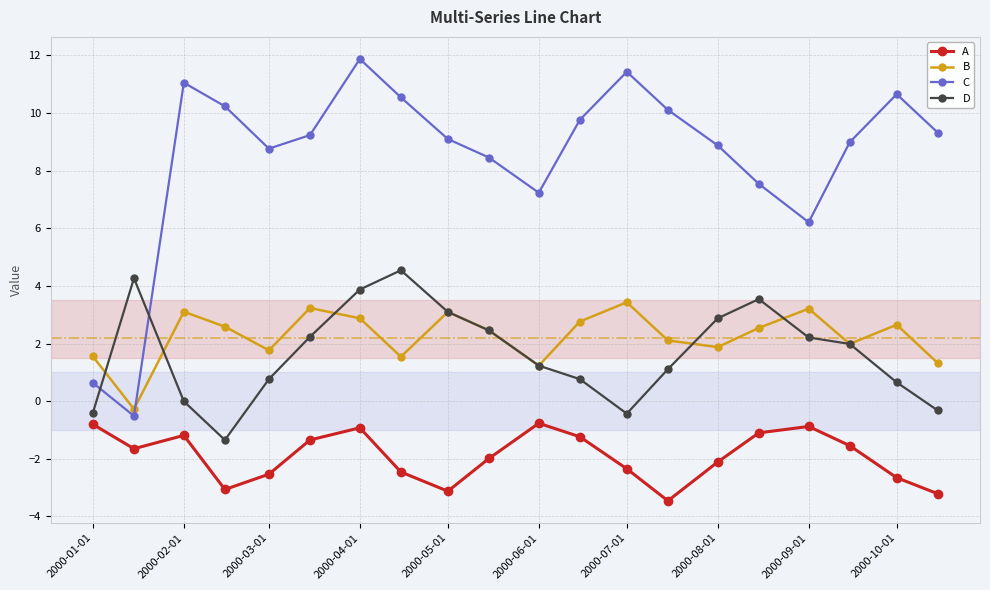

What is the maximum value for C?

11.9